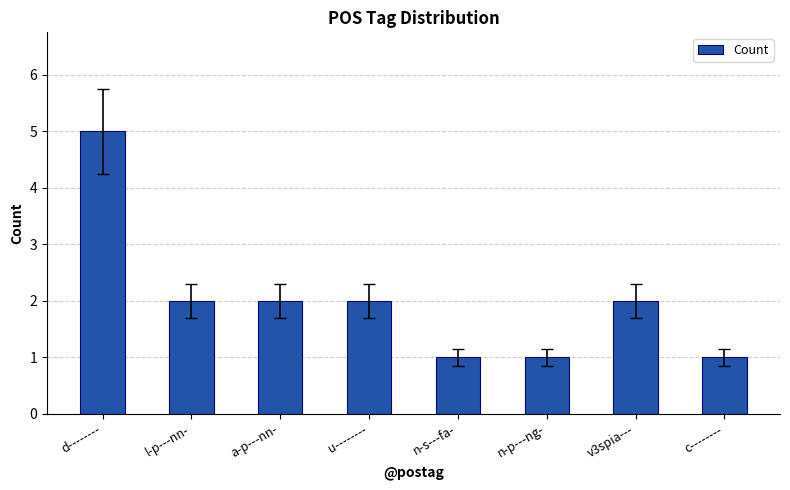

What position from the right is l-p---nn-?

7